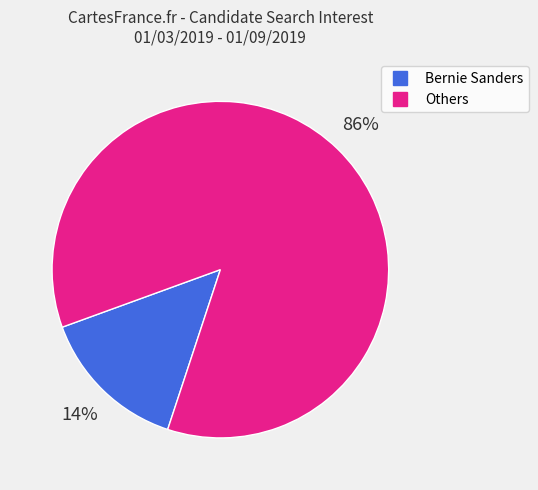

Is there a majority slice in this chart?

Yes